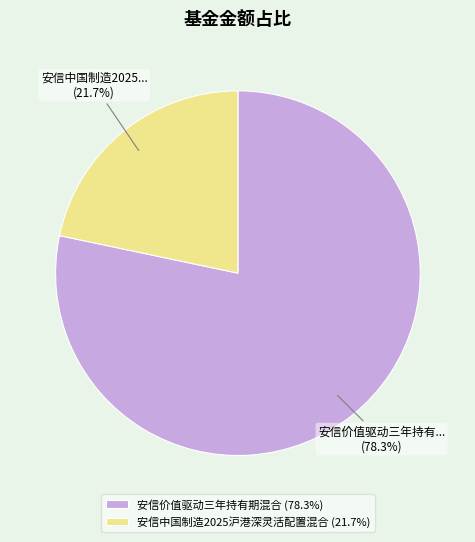

What percentage is NOT represented by 安信价值驱动三年持有期混合?

21.7%